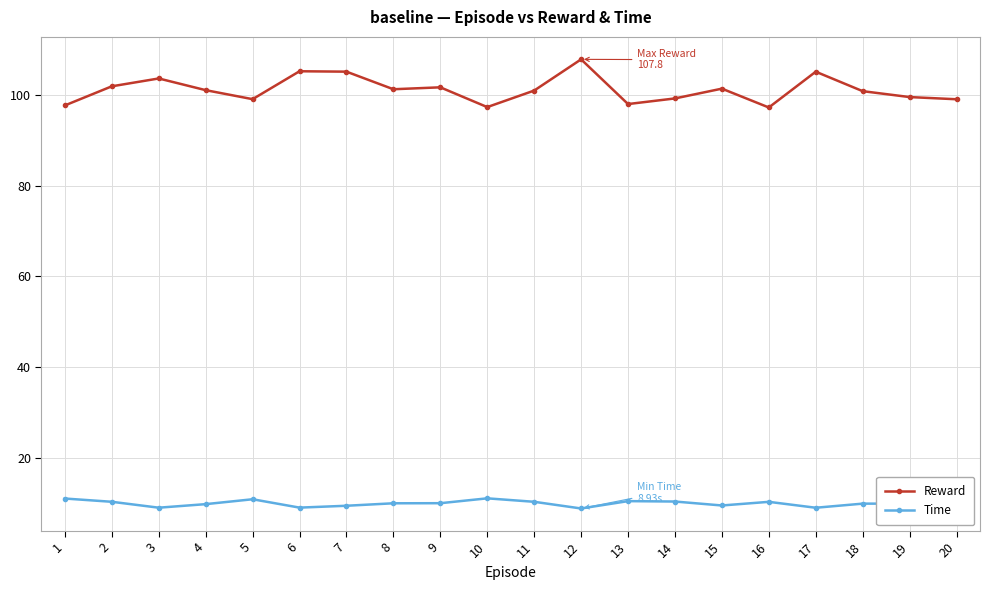

The value of Time at 6 is 15.1. True or false?

False